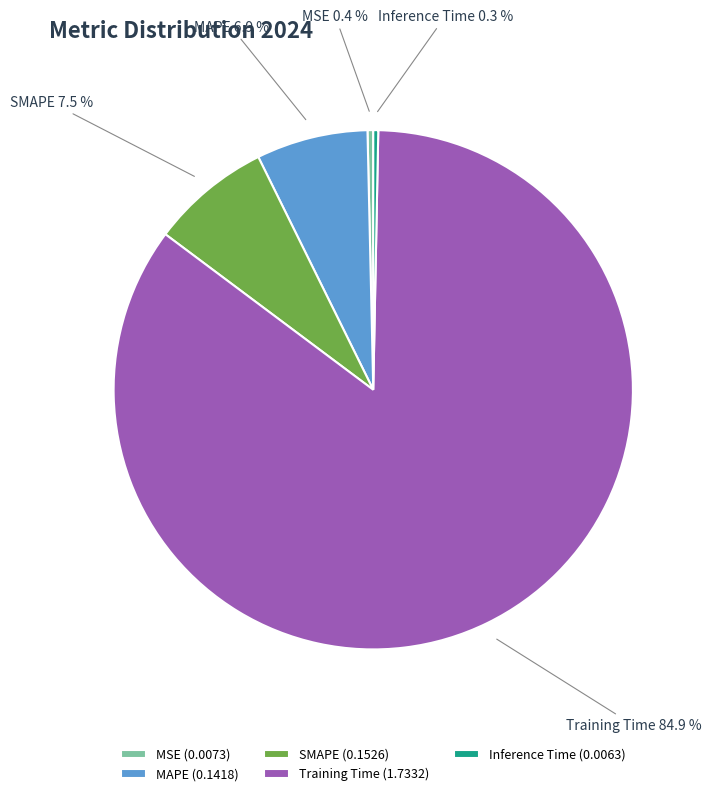

Which has a higher value, MSE (0.0073) or MAPE (0.1418)?

MAPE (0.1418)